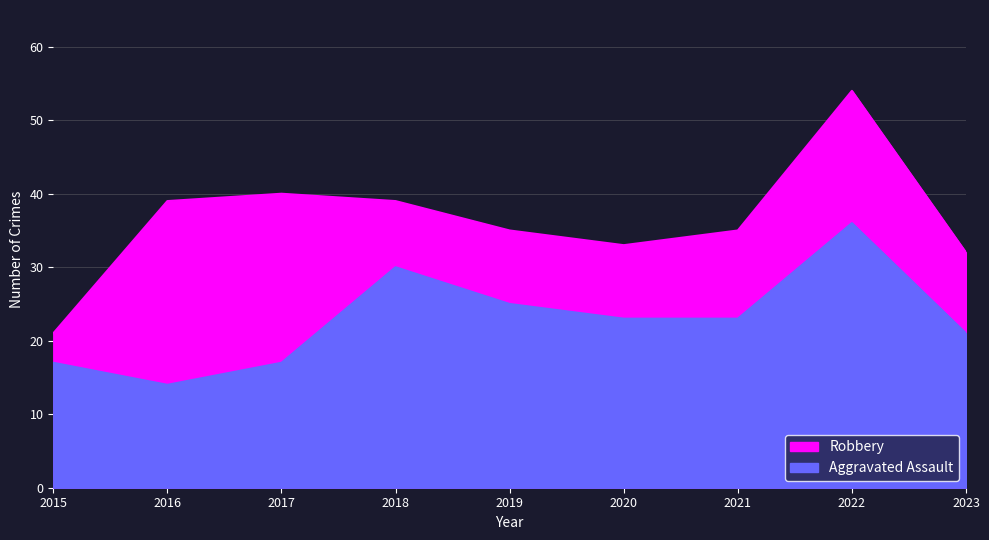

Reading left to right, list all the values displayed in this chart.

Robbery: 2015=21	2016=39	2017=40	2018=39	2019=35	2020=33	2021=35	2022=54	2023=32
Aggravated Assault: 2015=17	2016=14	2017=17	2018=30	2019=25	2020=23	2021=23	2022=36	2023=21